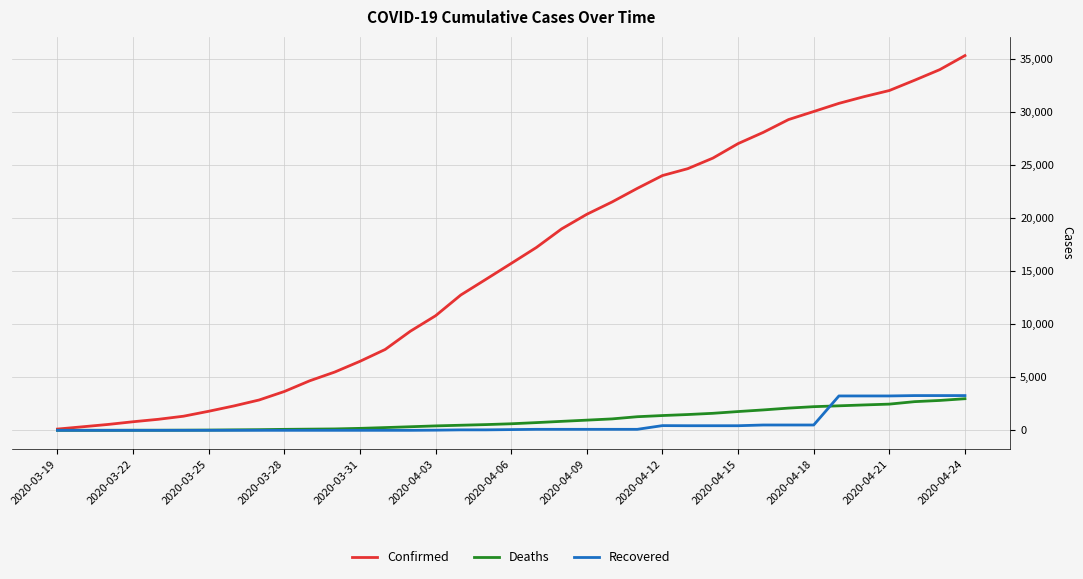

Which series has the widest spread of values?

Confirmed